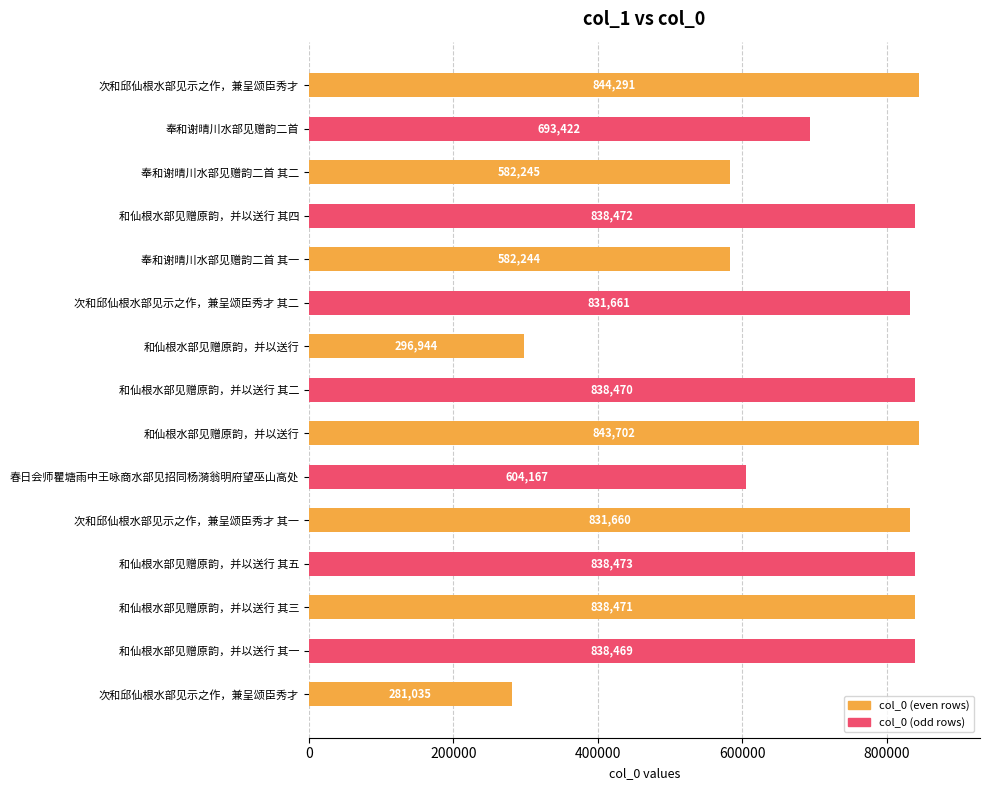

How many values are below 831661?

7